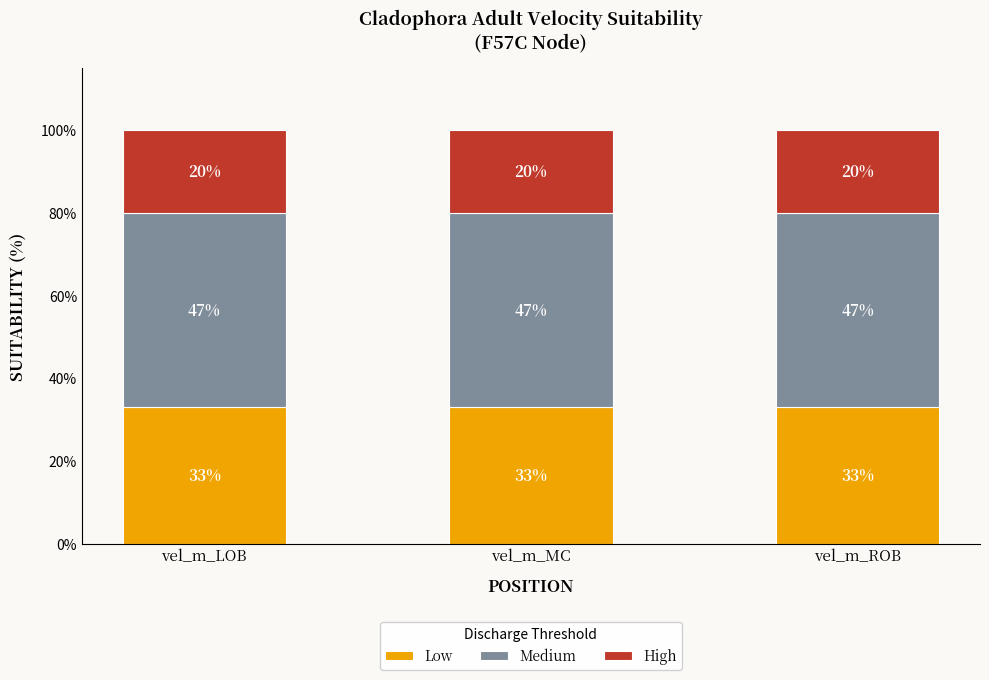

What is the total value across all series at vel_m_MC?

100